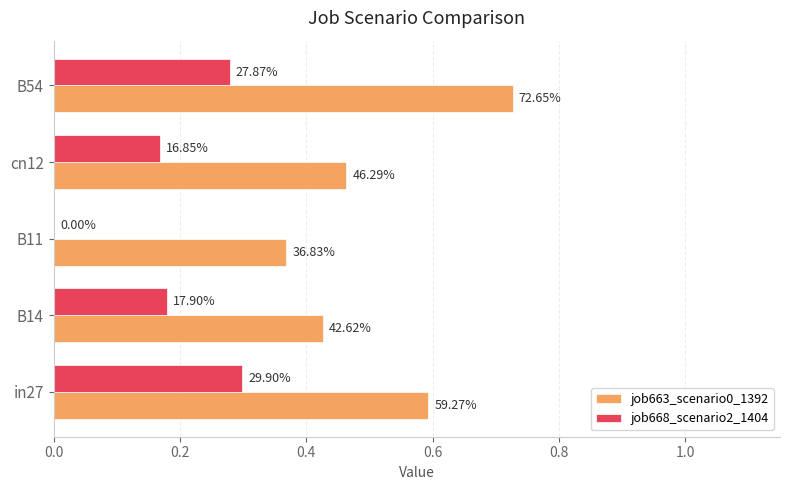

Reading left to right, extract all data points from this chart.

job663_scenario0_1392: 0.6	0.4	0.4	0.5	0.7
job668_scenario2_1404: 0.3	0.2	0.0	0.2	0.3